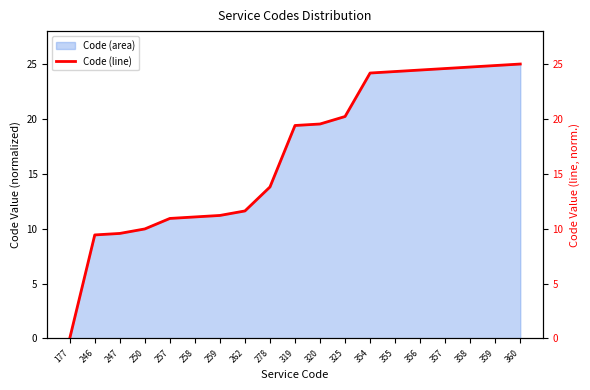

How many categories are shown in the chart?

19